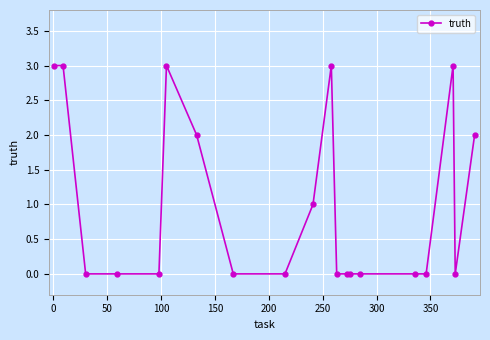

Reading left to right, transcribe all the data shown in this chart.

3	3	0	0	0	3	2	0	0	1	3	0	0	0	0	0	0	3	0	2